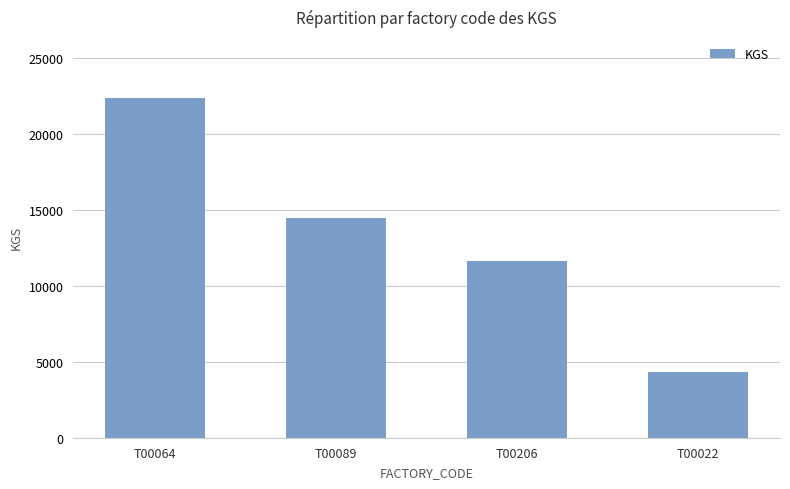

What is the difference between the values at T00022 and T00089?

10149